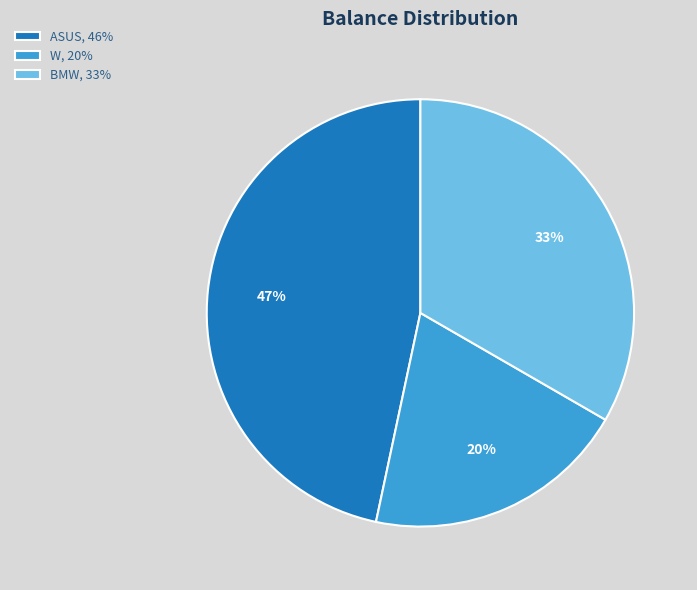

How many slices are in this pie chart?

3